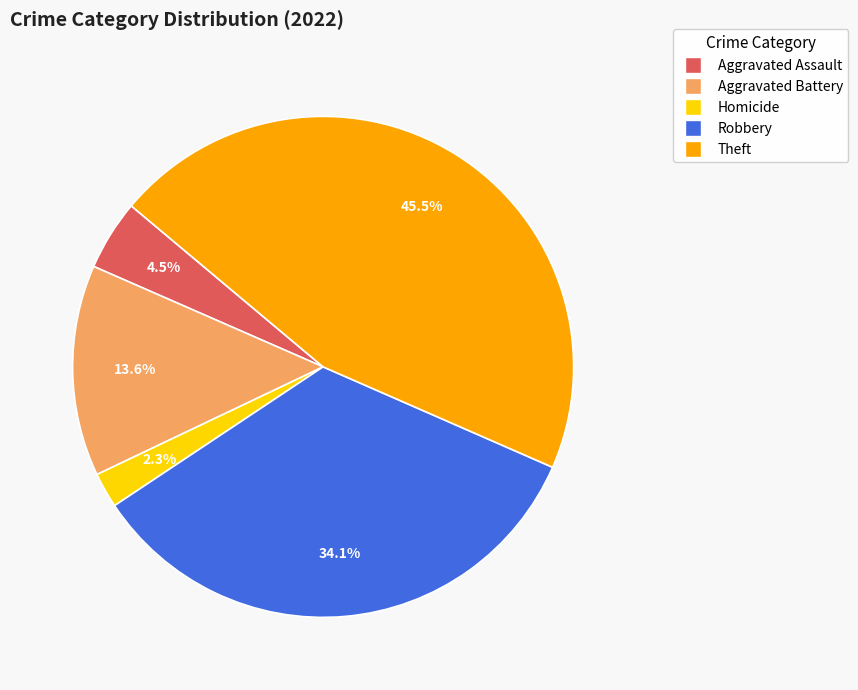

Is there any slice that represents more than half of the pie?

No